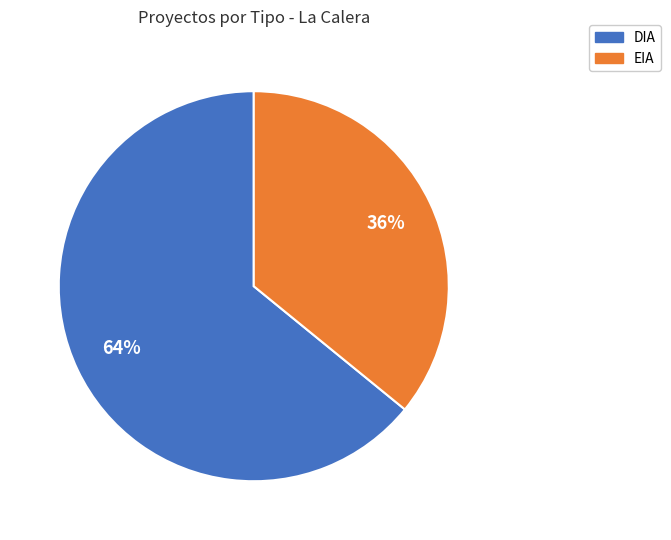

To the nearest percent, what portion does DIA represent?

64%